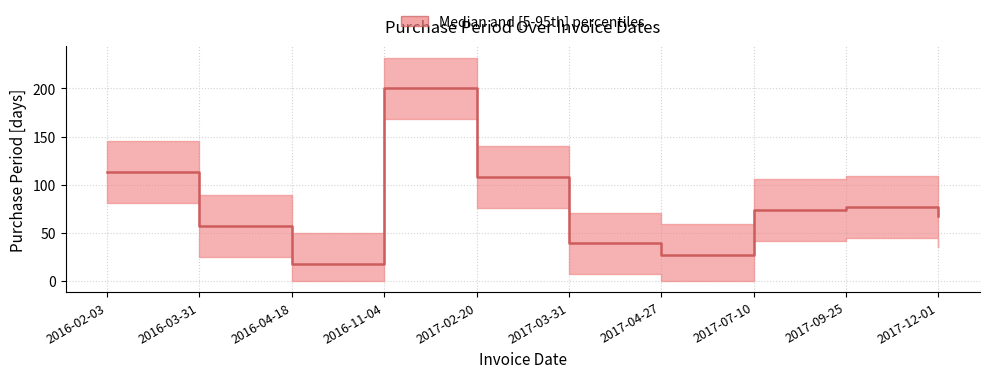

Which category has the highest value across all series?

2016-11-04